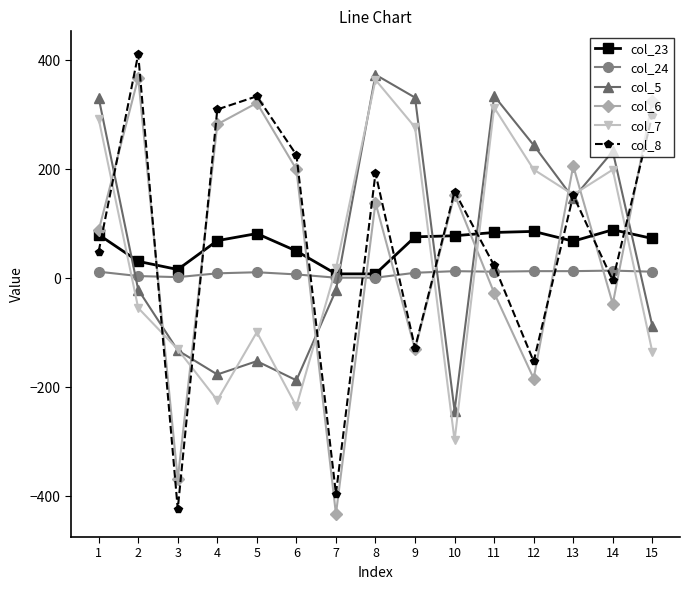

The value of col_8 at 12 is -152.8. True or false?

True